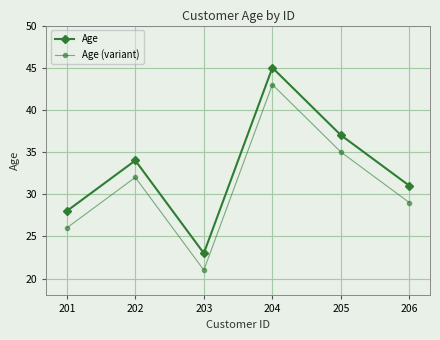

Rank the series by their average value, from highest to lowest.

Age, Age (variant)